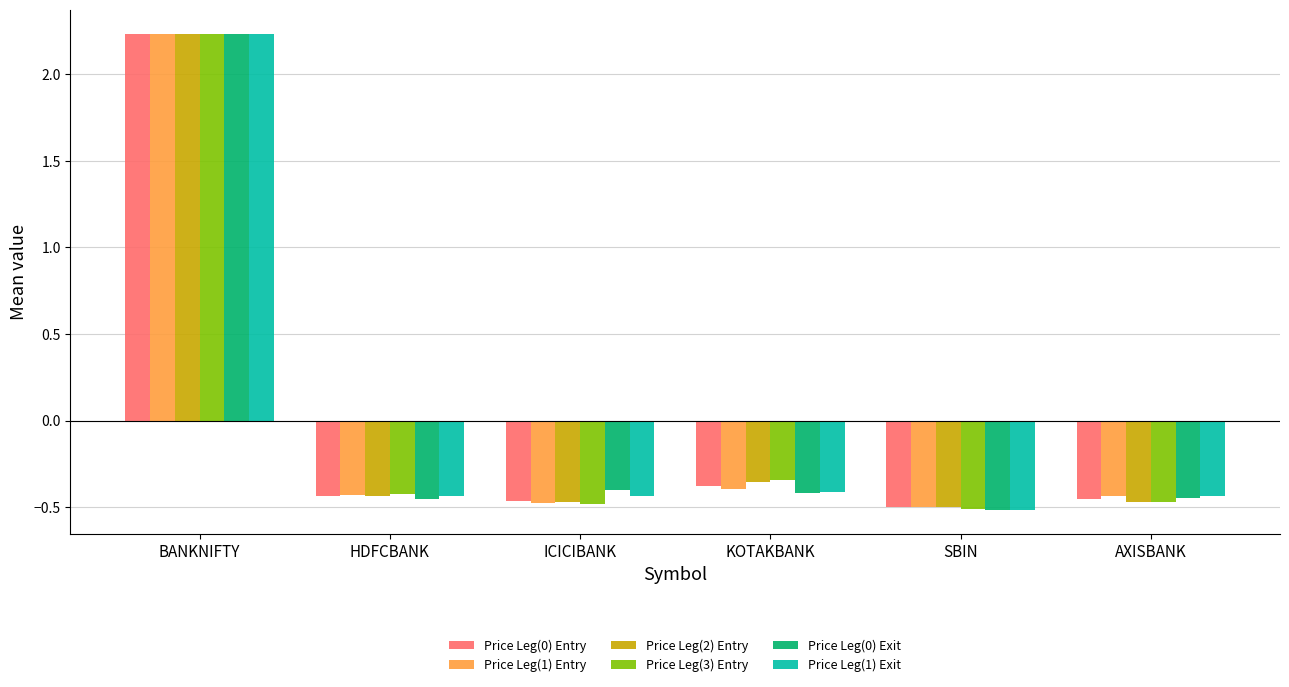

Where does the Price Leg(1) Exit series first go above 0?

BANKNIFTY